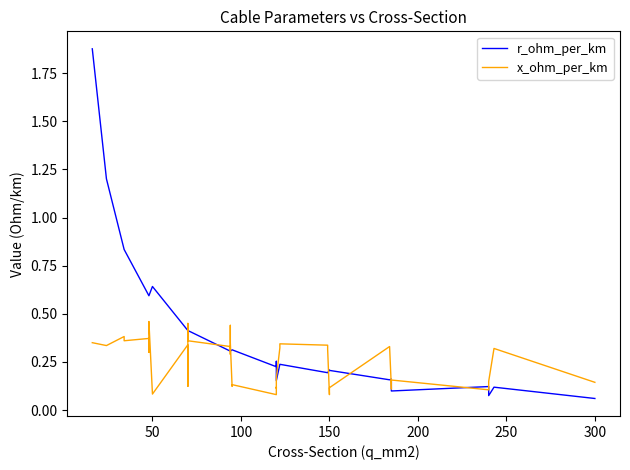

Rank the series by their maximum value, from lowest to highest.

x_ohm_per_km, r_ohm_per_km